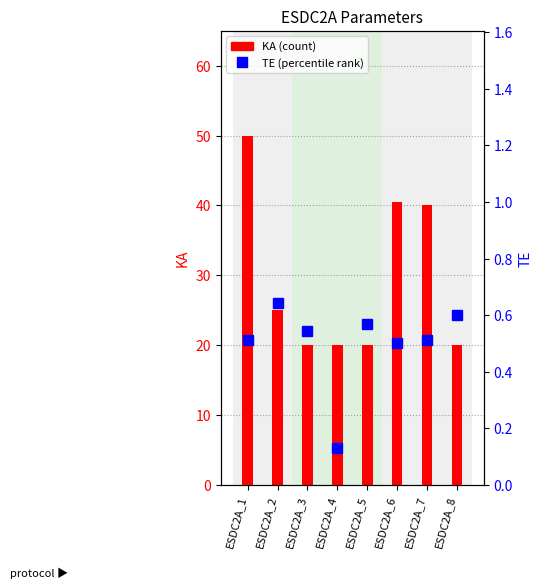

What is the sum of the TE values at ESDC2A_5 and ESDC2A_1?

1.1